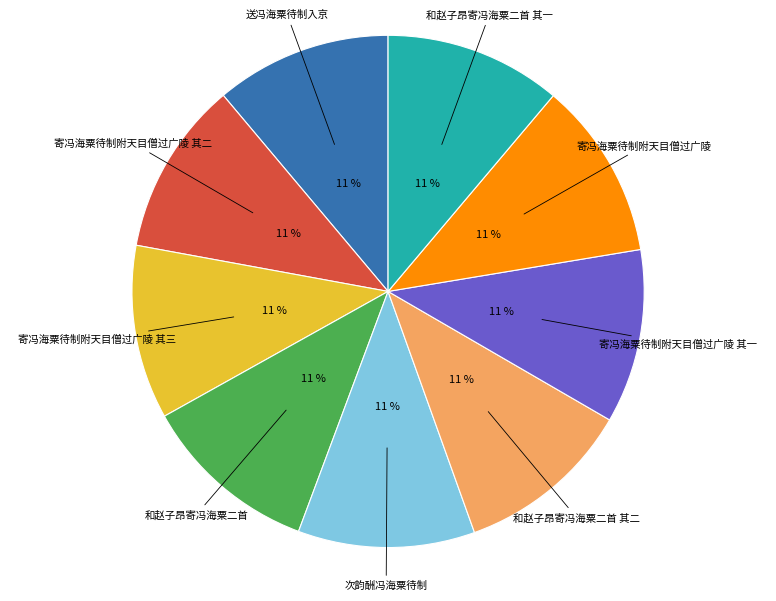

Does any single category account for the majority?

No